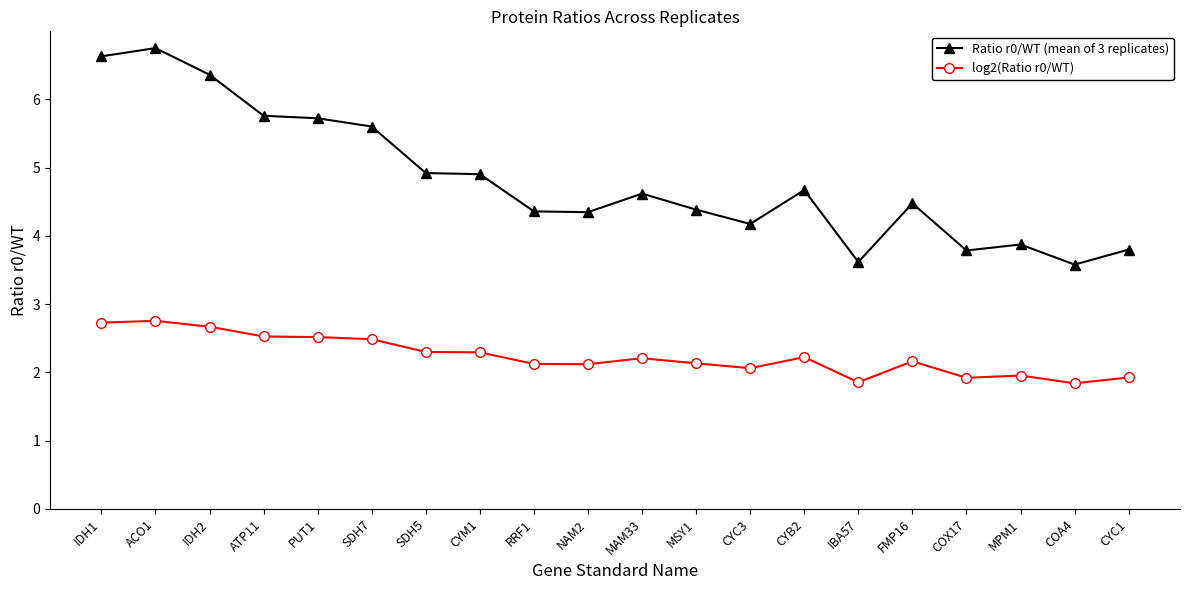

What is the total value across all series at SDH7?

8.1